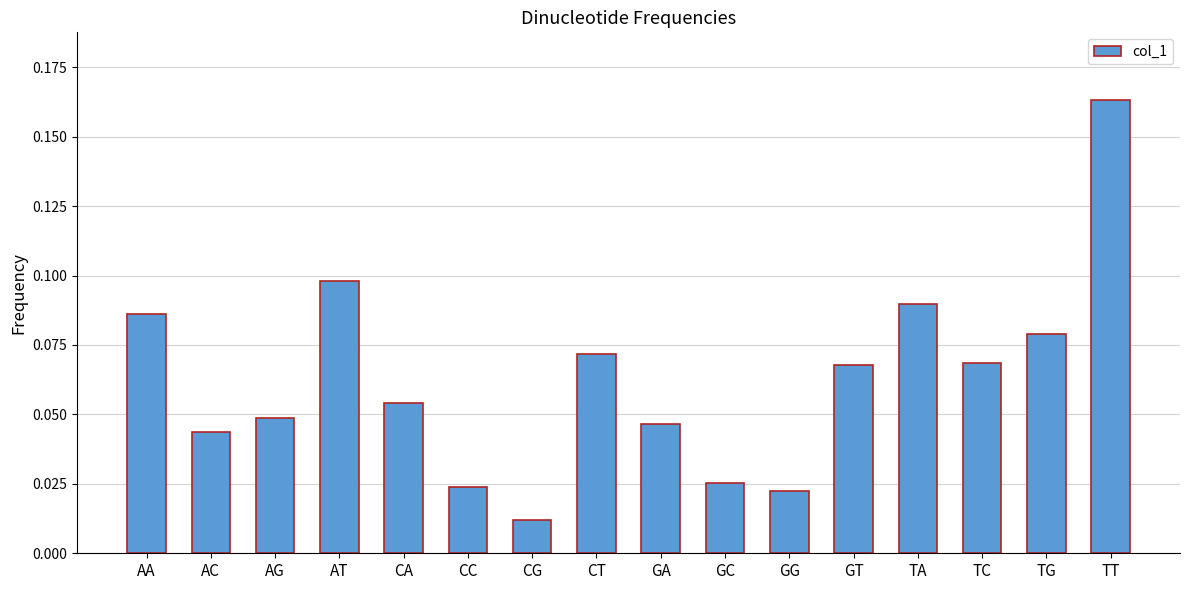

Between TA and GC, which is larger?

TA